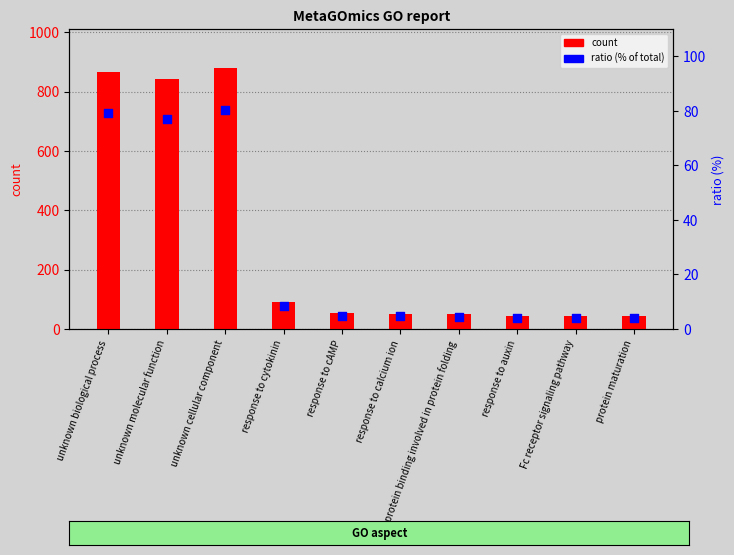

Which series has the largest Y range (max minus min)?

count